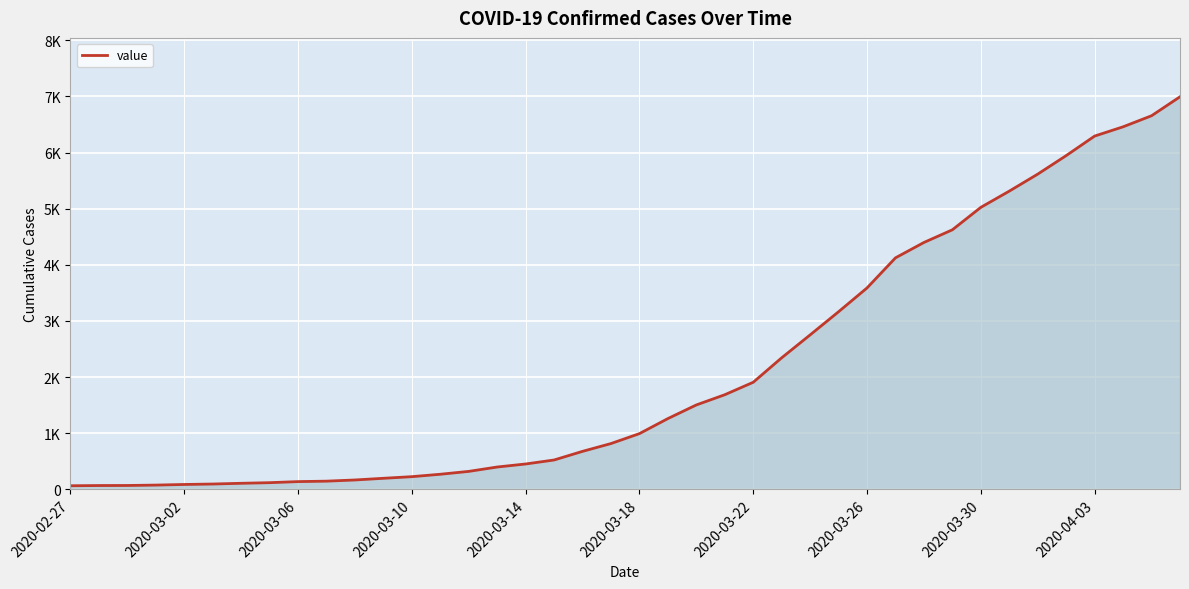

Is this an area chart (filled region under the line)?

Yes